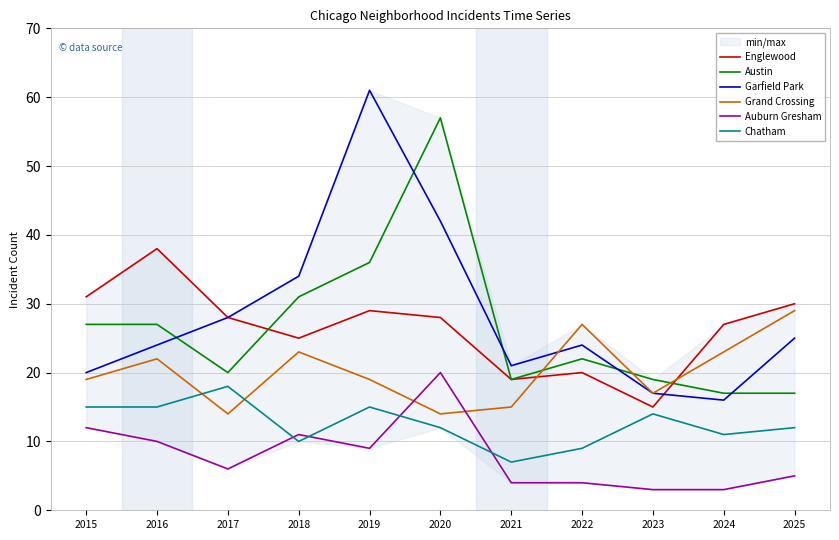

What is the difference between the highest and lowest values at 2022?

23